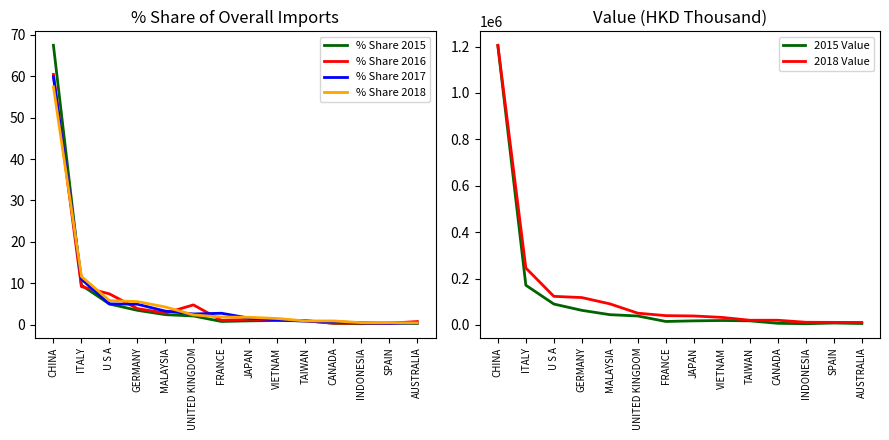

How many interior local valleys does the % Share 2017 series have?

2